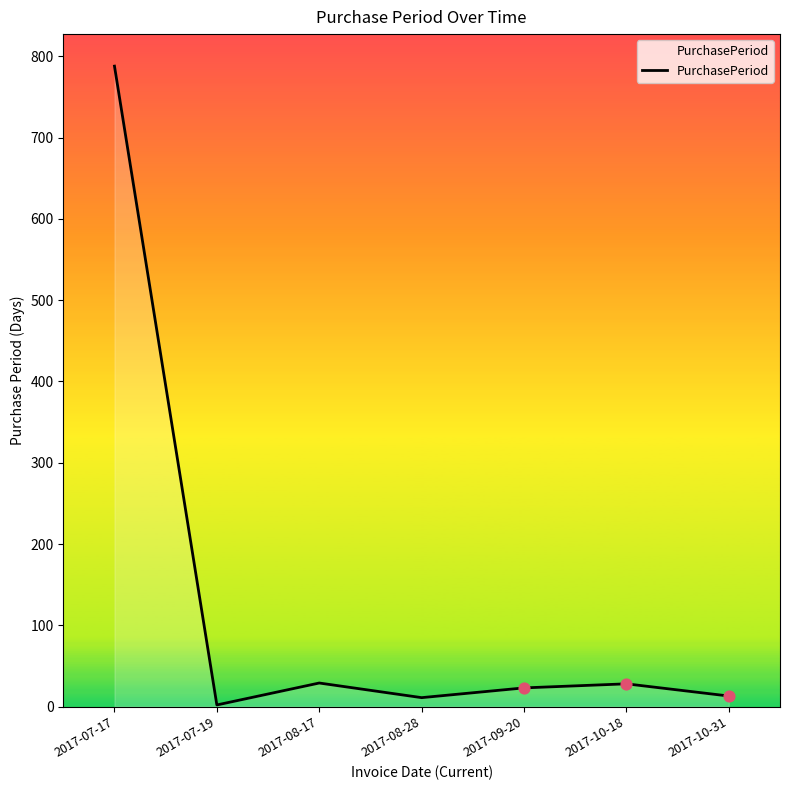

Approximately how many times larger is the value at 2017-10-18 compared to 2017-09-20?

1.2